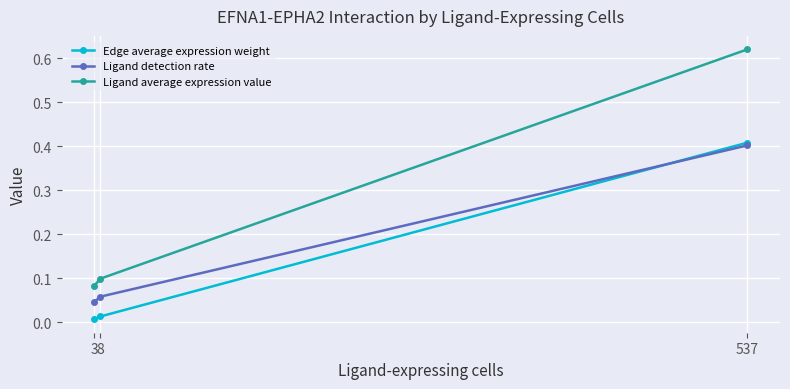

Rank the series at 3 from lowest to highest value.

Edge average expression weight, Ligand detection rate, Ligand average expression value